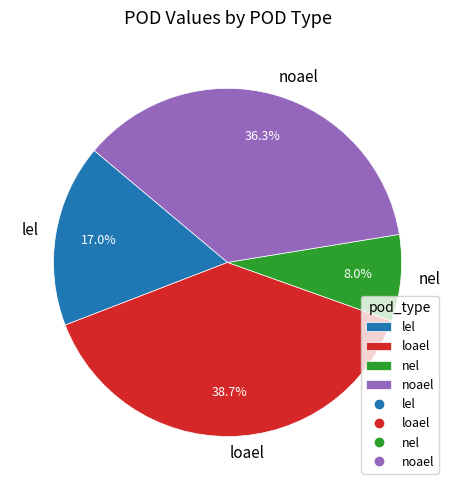

Count the number of slices in the pie.

4